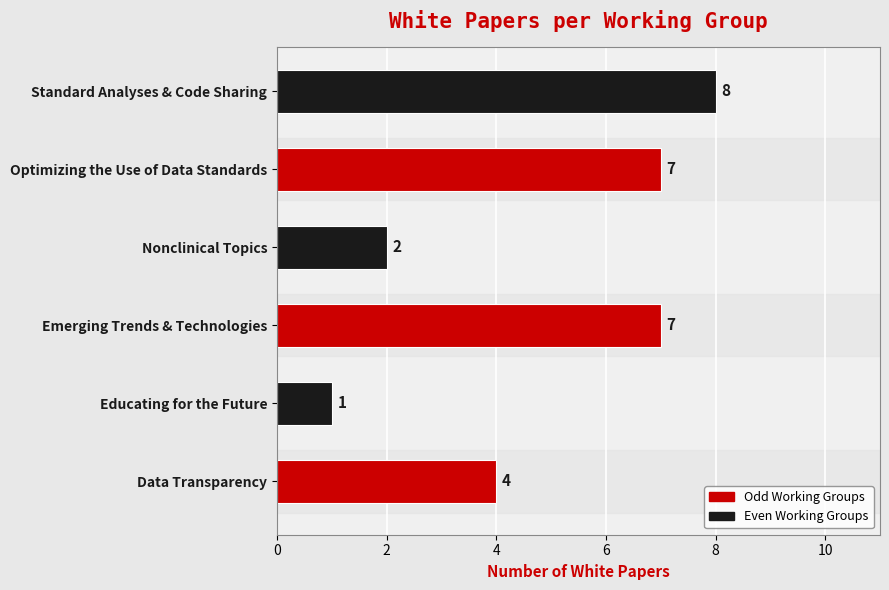

Which label corresponds to the largest value in the chart?

Standard Analyses & Code Sharing